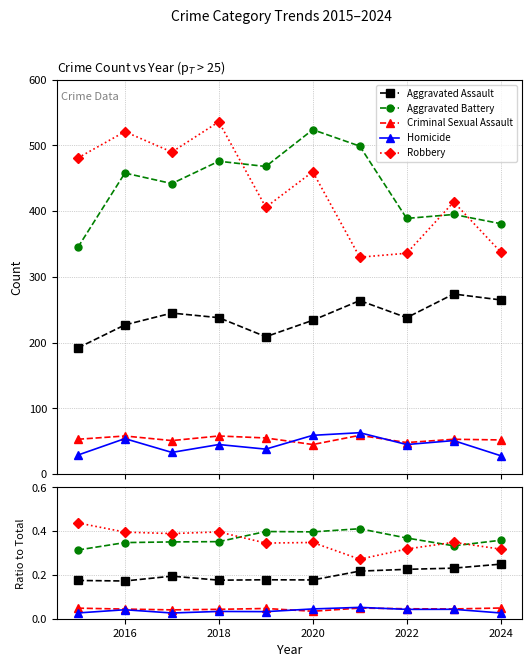

The Homicide series shows 0.0 at 2022. True or false?

False